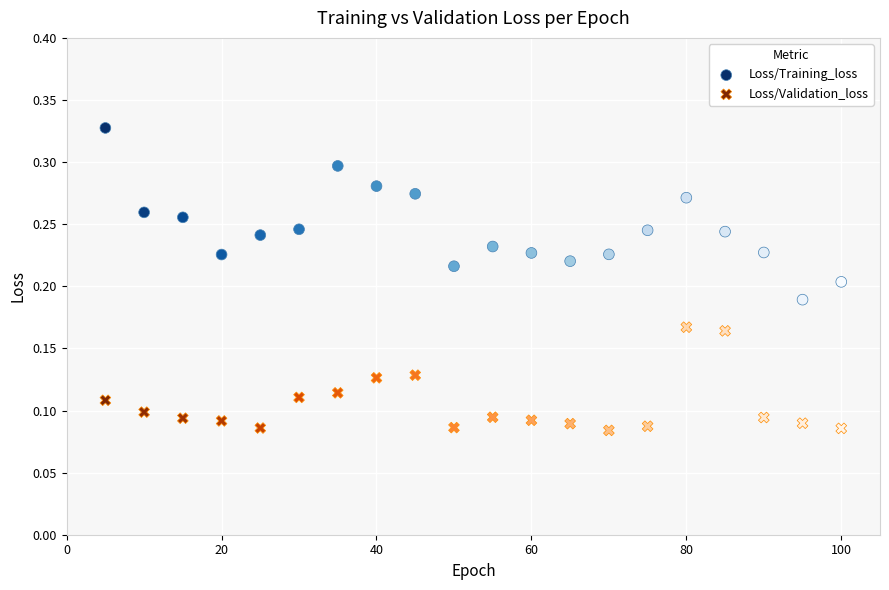

What is the X range (max minus min) for the scatter plot?

95.0